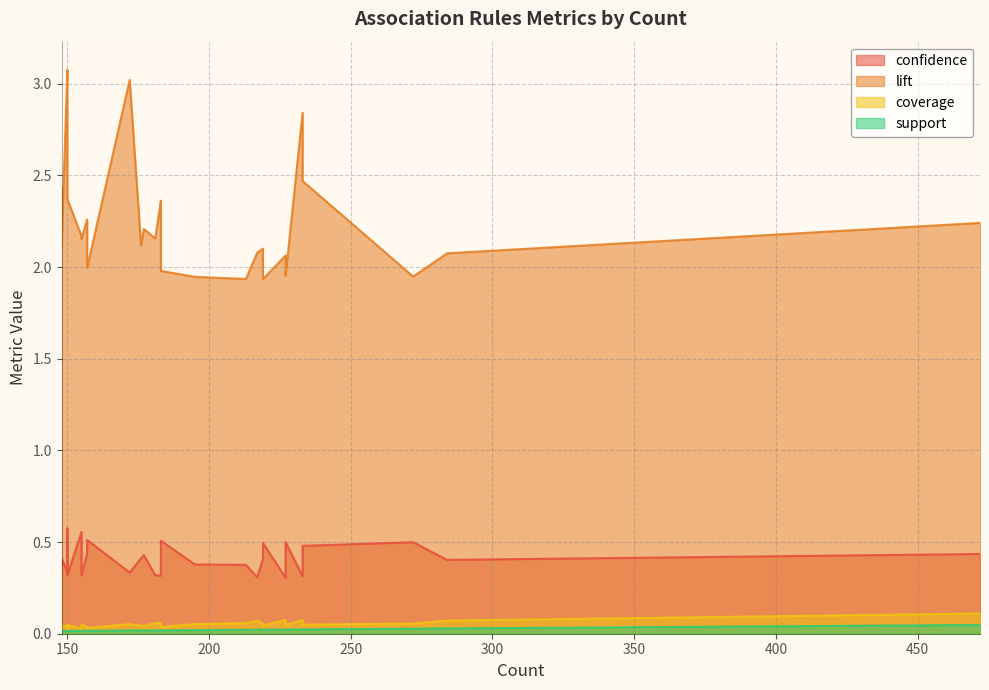

The value of support at 150 is 0.0. True or false?

True